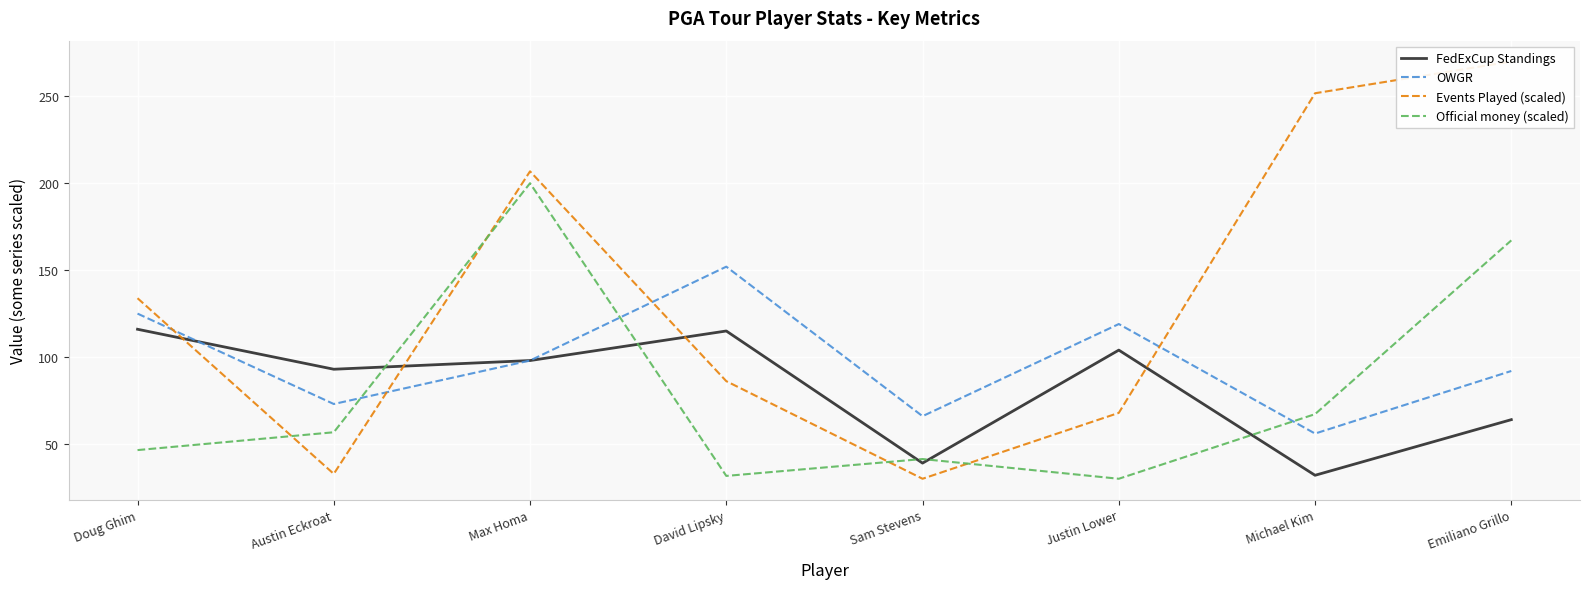

What is the smallest value displayed?

30.0